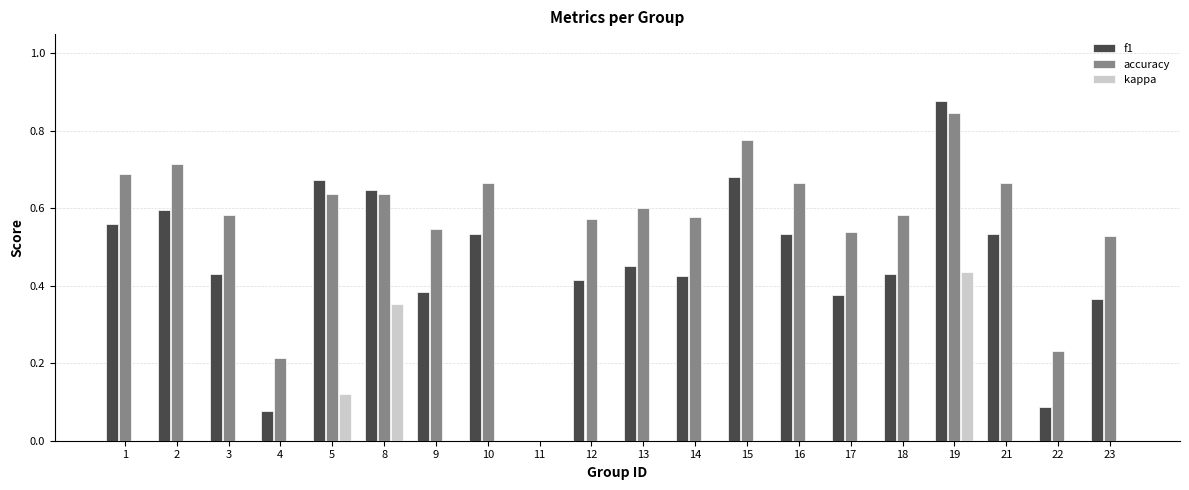

What is the total value across all series at 15?

1.5